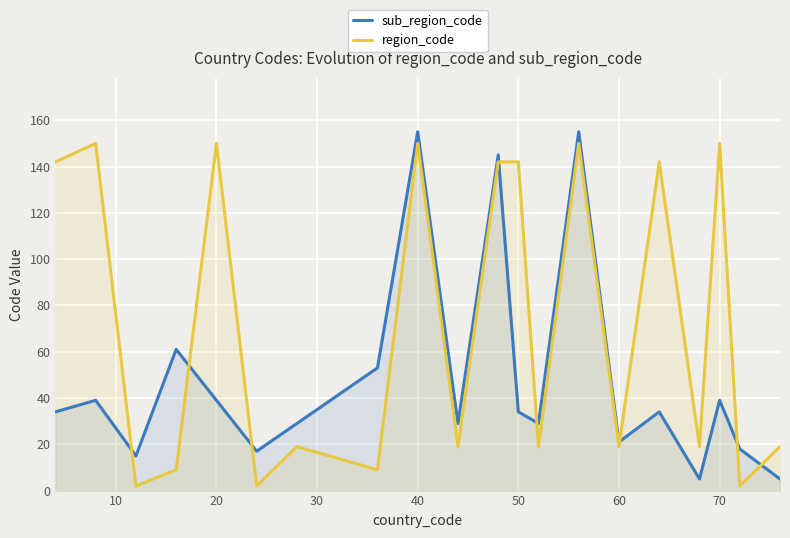

Rank the series at 20 from highest to lowest value.

region_code, sub_region_code